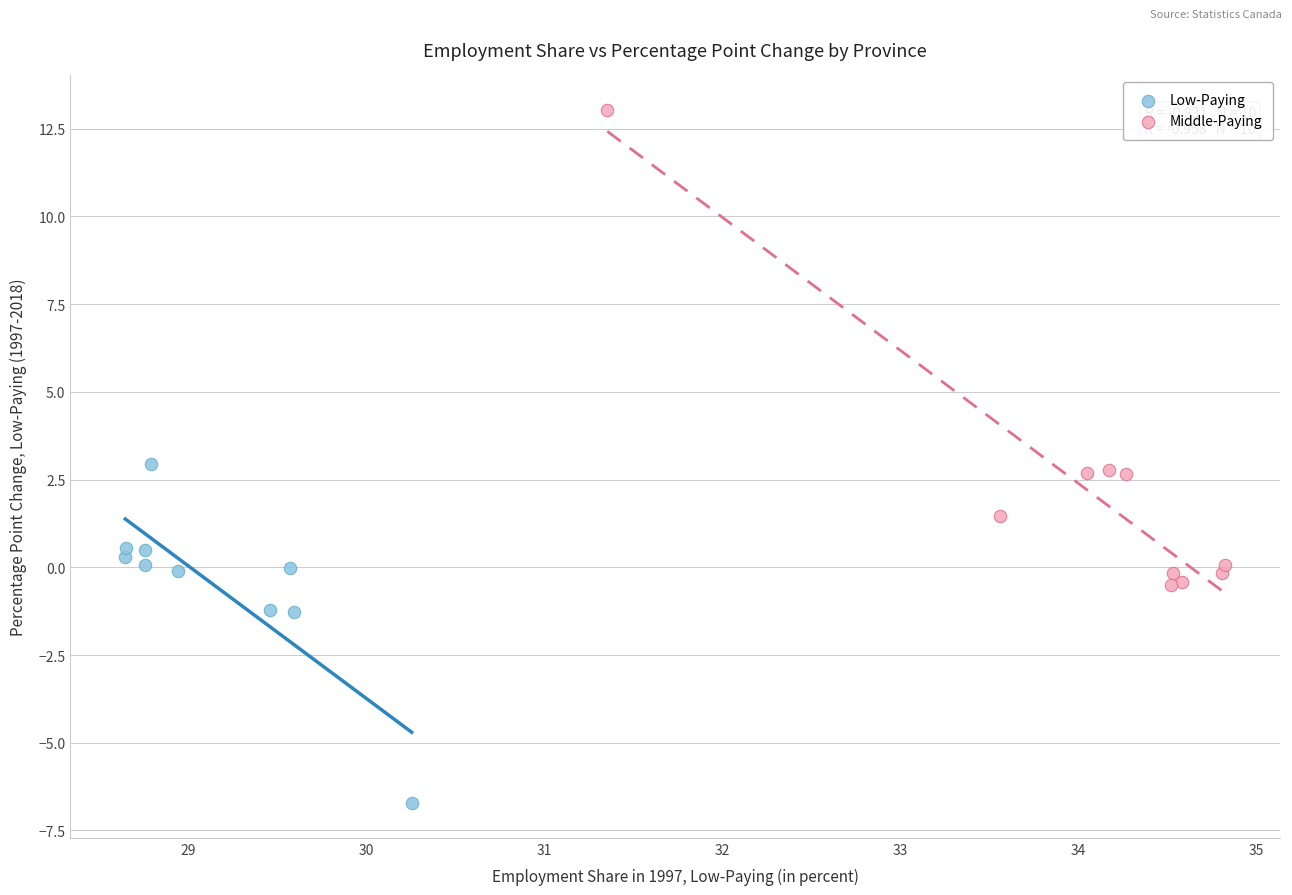

What are all the series names shown in the legend?

Low-Paying, Middle-Paying